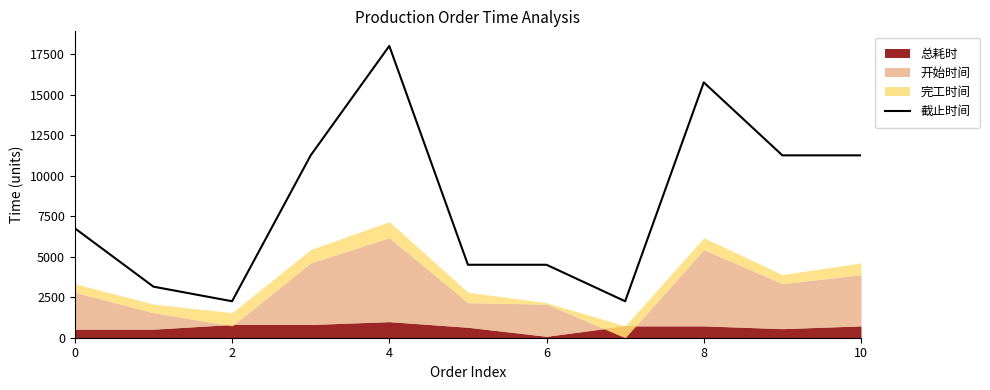

What is the maximum value for 截止时间?

18000